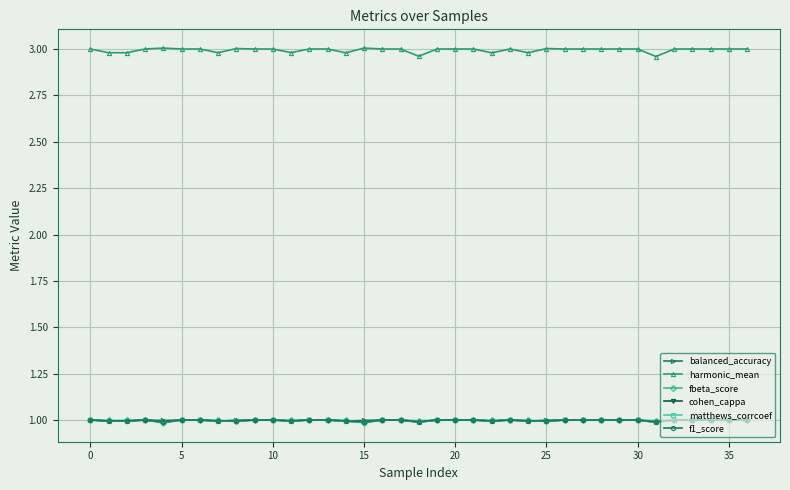

What is the value of the matthews_corrcoef point at the 26th from the left?

1.0